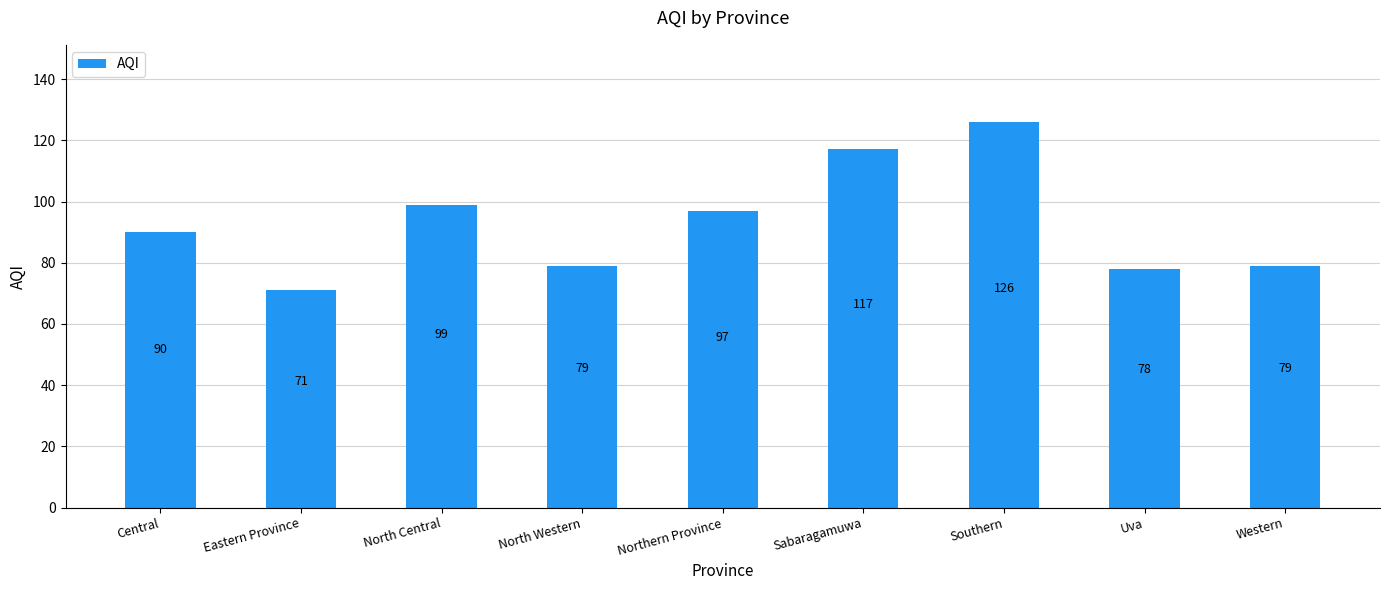

What is the value of the 1st bar from the left?

90